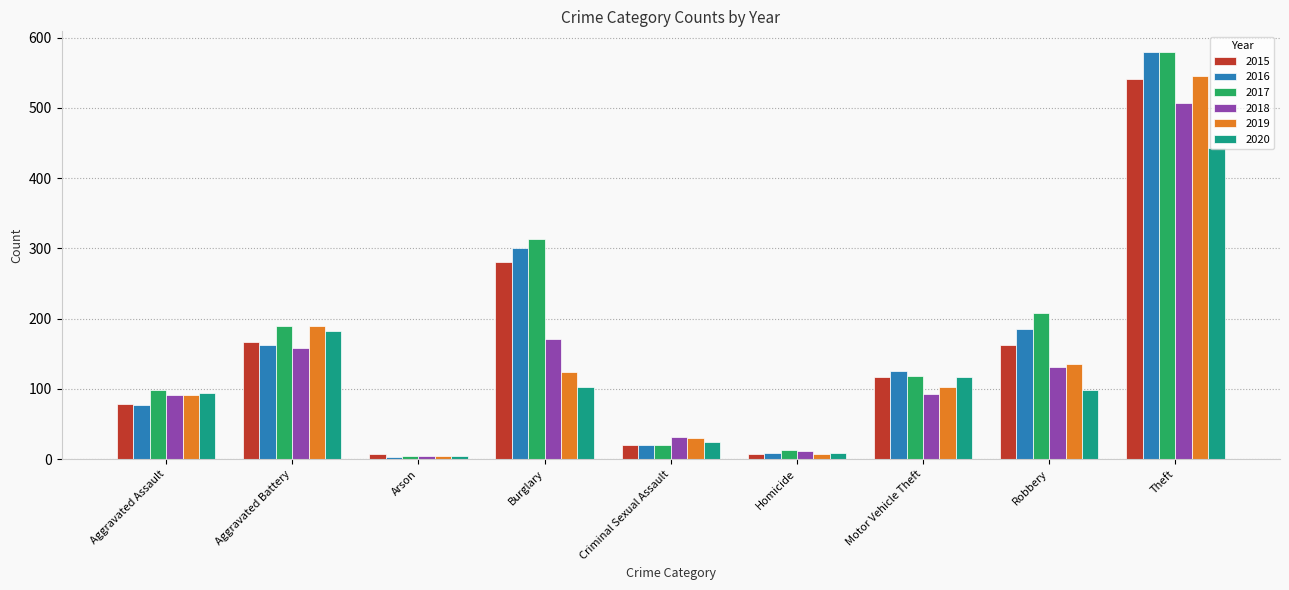

What is the maximum value shown in the chart?

580